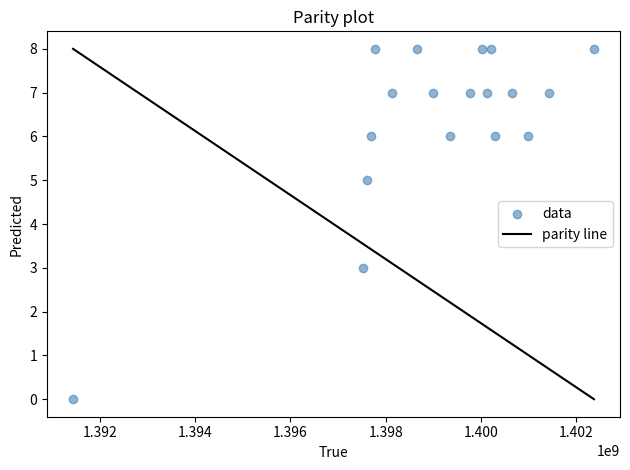

What is the range of X values (max minus min)?

10934259